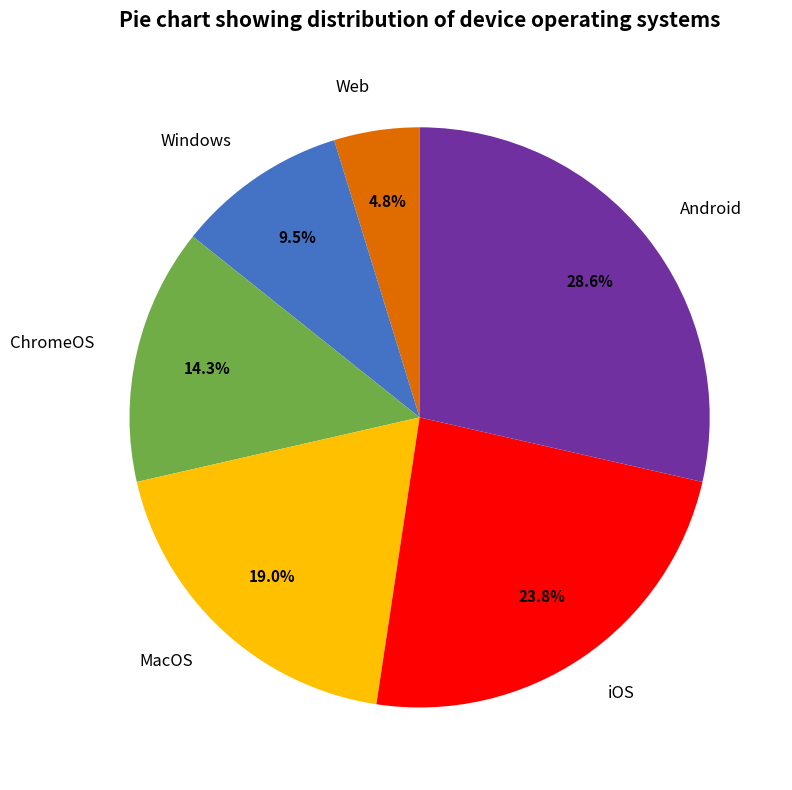

To the nearest percent, what is the difference between the largest and smallest slice percentages?

24%